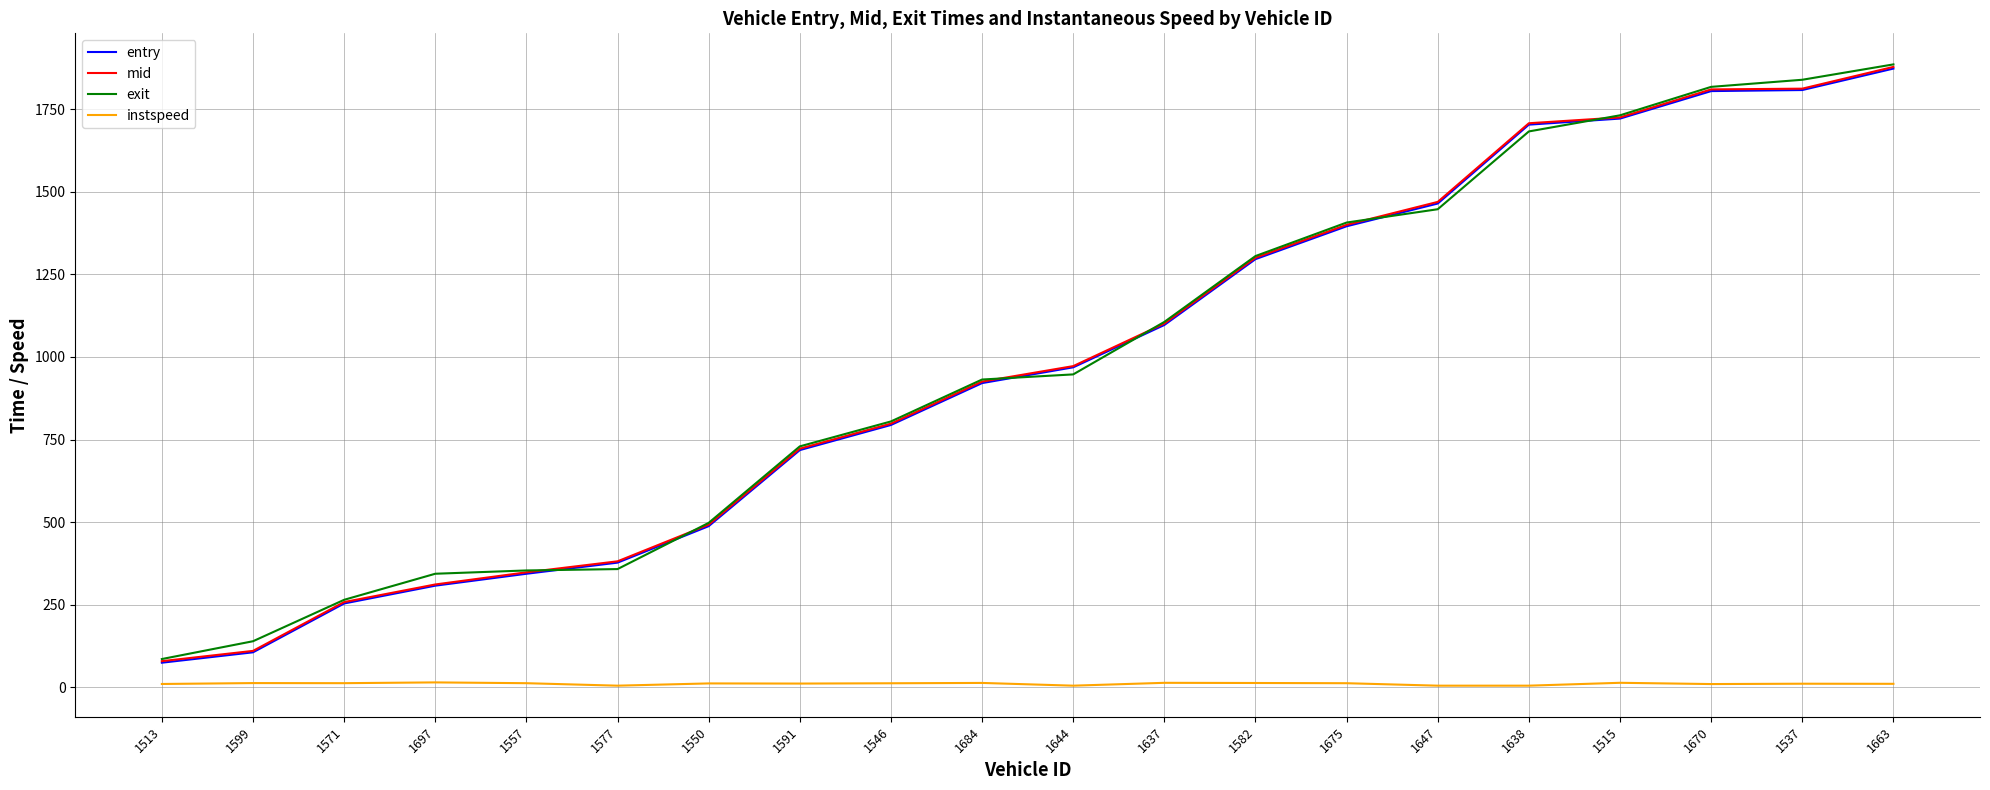

Does the chart have visible grid lines?

Yes